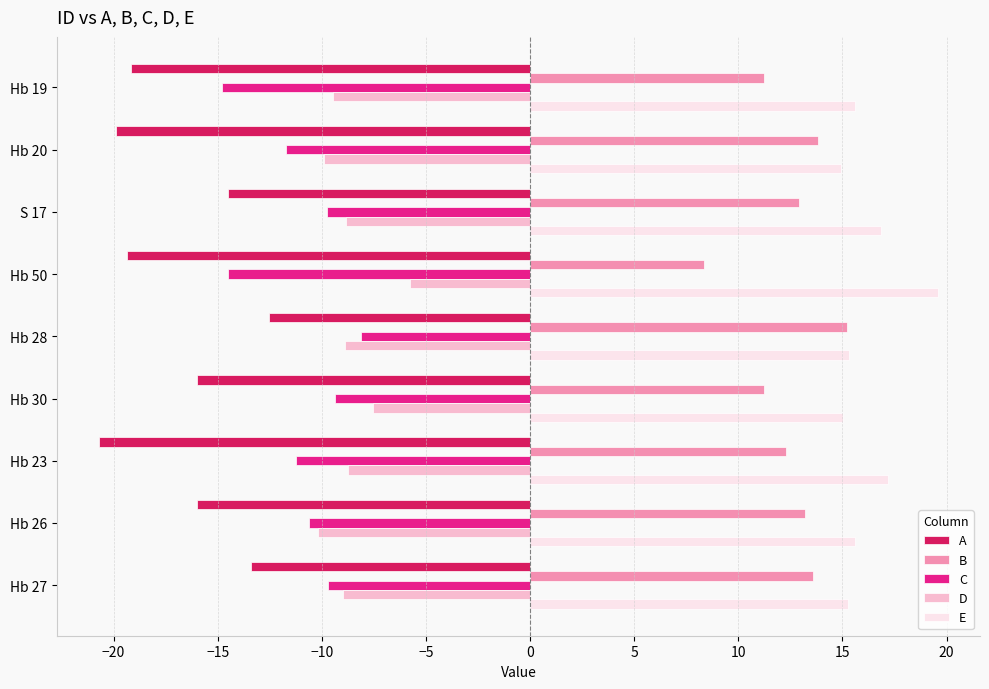

What is the total value across all series at Hb 23?

-11.1